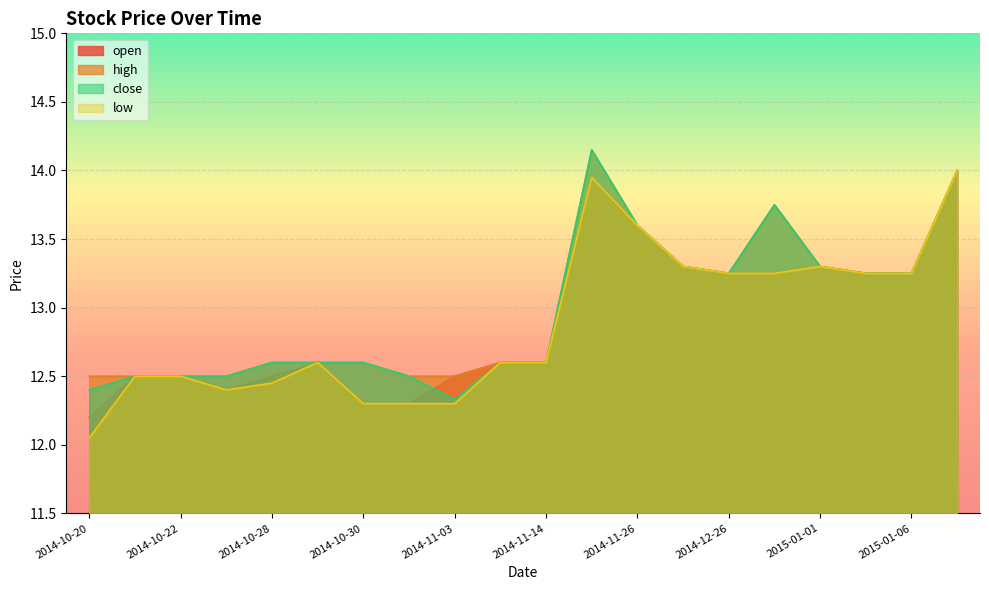

How many lines are shown in the chart?

4